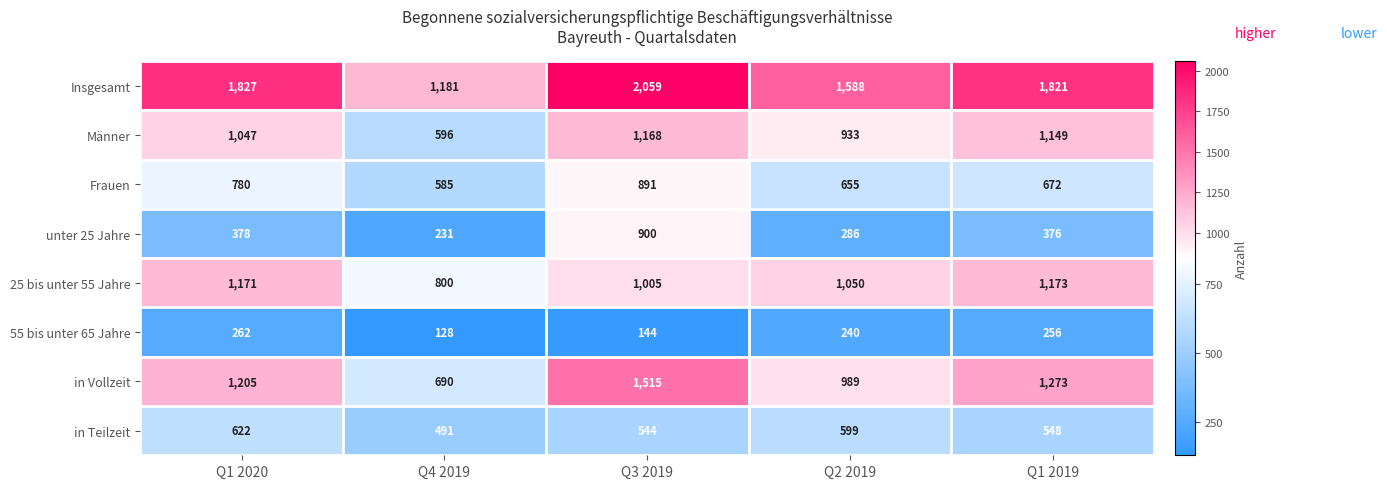

At which category does the chart reach its minimum across all series?

Q4 2019